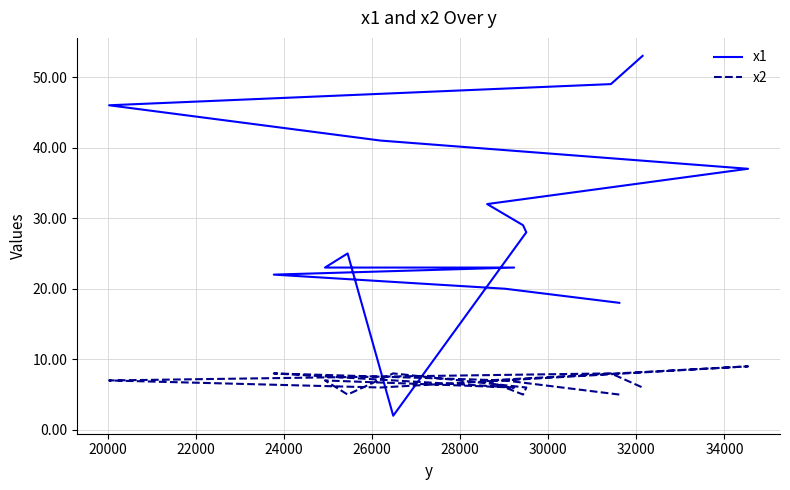

What is the maximum value shown in the chart?

53